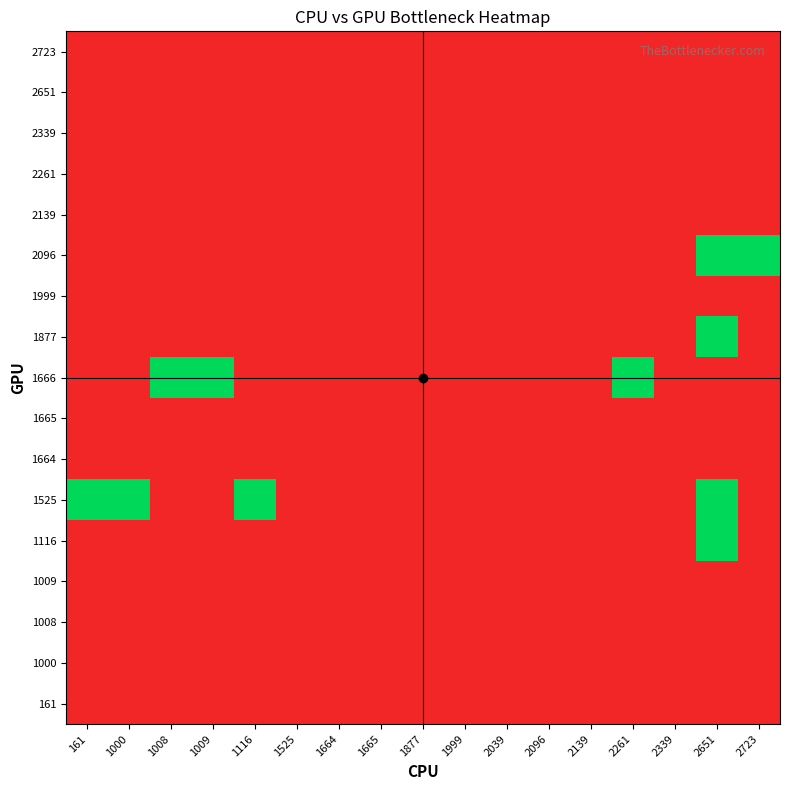

At 2139, list the series in order from largest to smallest.

161, 1000, 1008, 1009, 1116, 1525, 1664, 1665, 1666, 1877, 1999, 2096, 2139, 2261, 2339, 2651, 2723